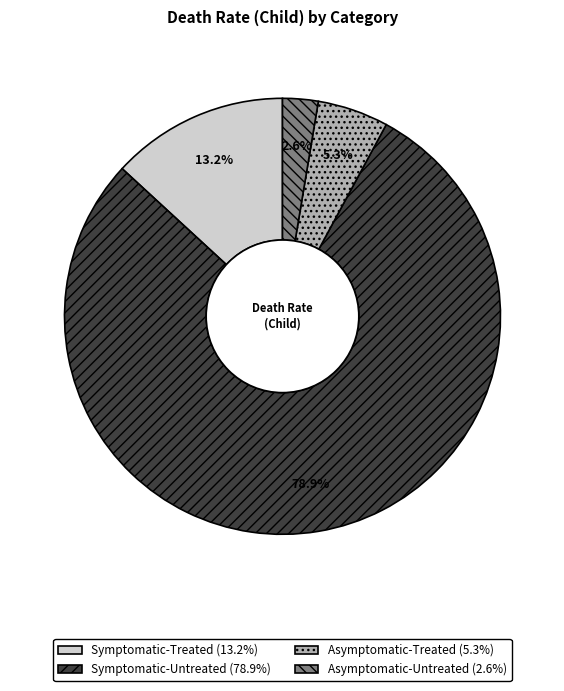

To the nearest percent, what portion does Symptomatic-Treated represent?

13%